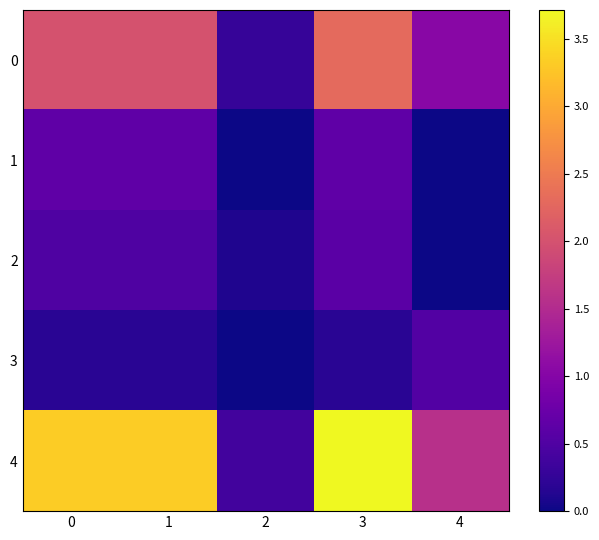

Between 1 and 3, which series saw the biggest shift?

4